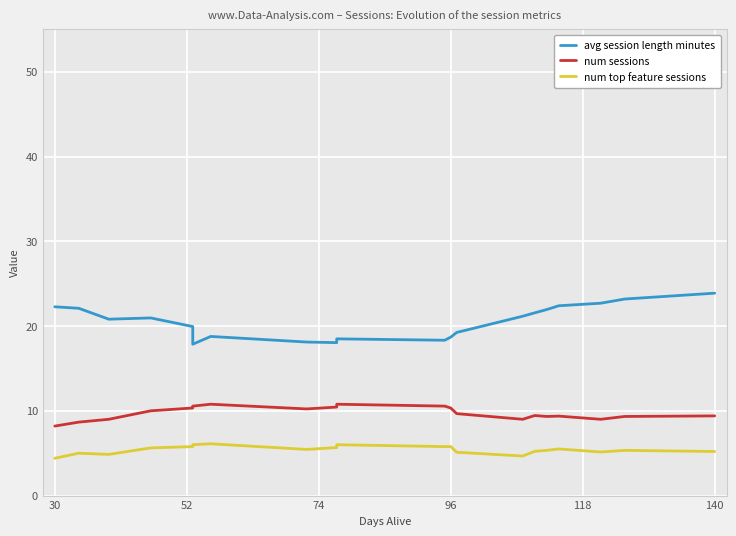

How many values in the avg session length minutes series are below 20?

9